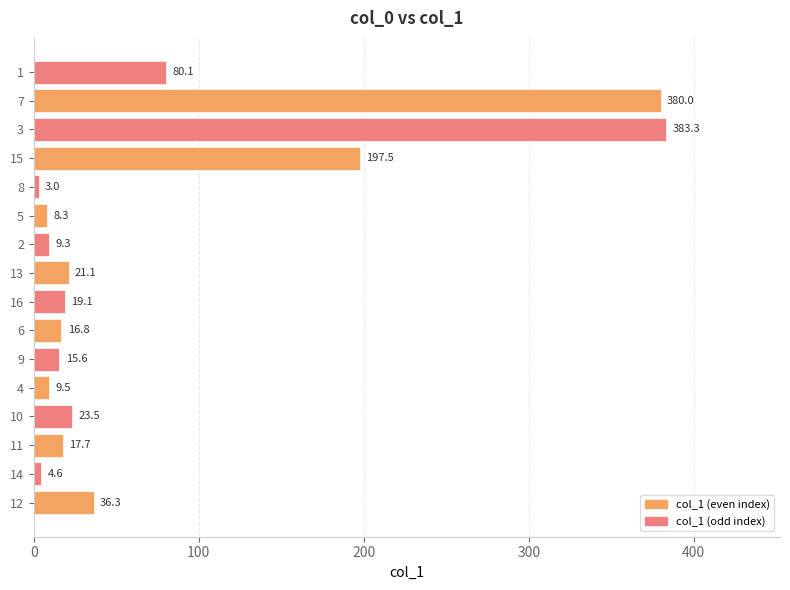

Reading top to bottom, extract all data points from this chart.

1=80.1	7=380.0	3=383.3	15=197.5	8=3.0	5=8.3	2=9.3	13=21.1	16=19.1	6=16.8	9=15.6	4=9.5	10=23.5	11=17.7	14=4.6	12=36.3